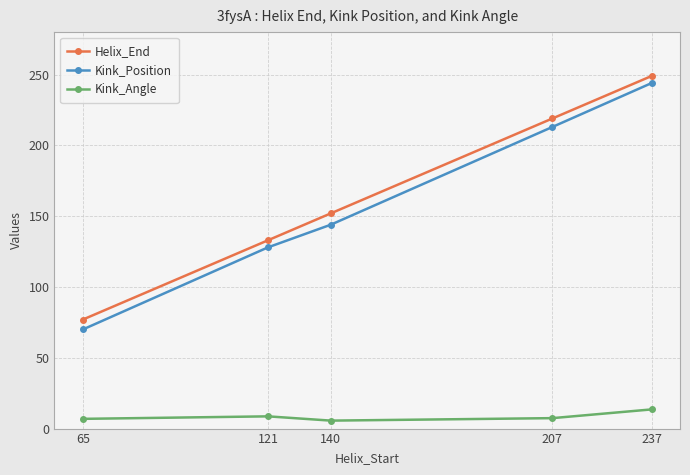

What is the total value across all series at 140?

301.6